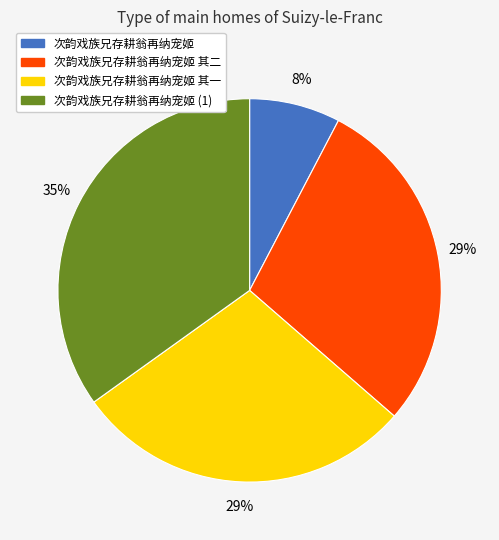

To the nearest percent, what is the average slice percentage?

25%